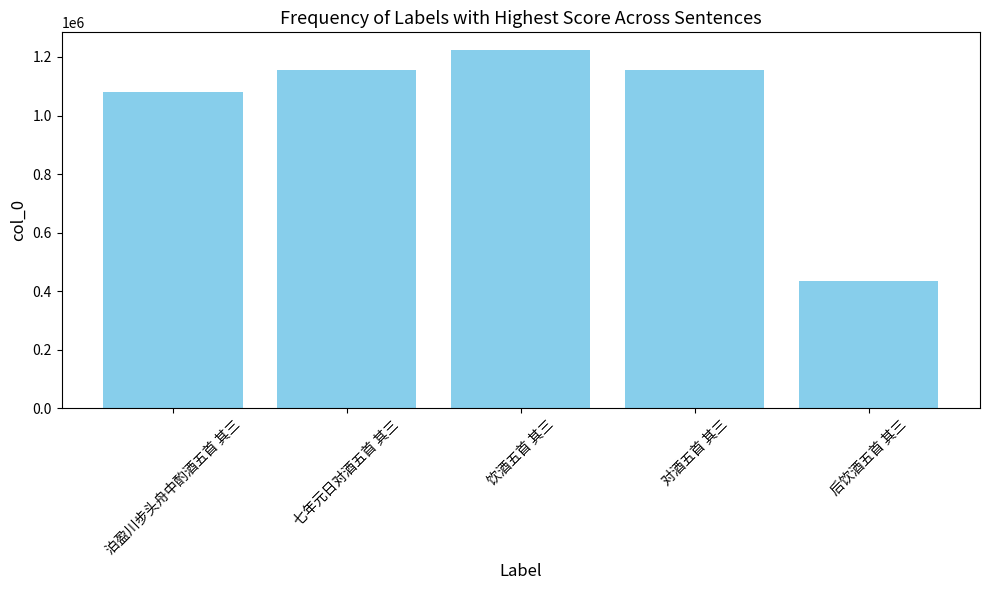

How many values are below 1154997?

3